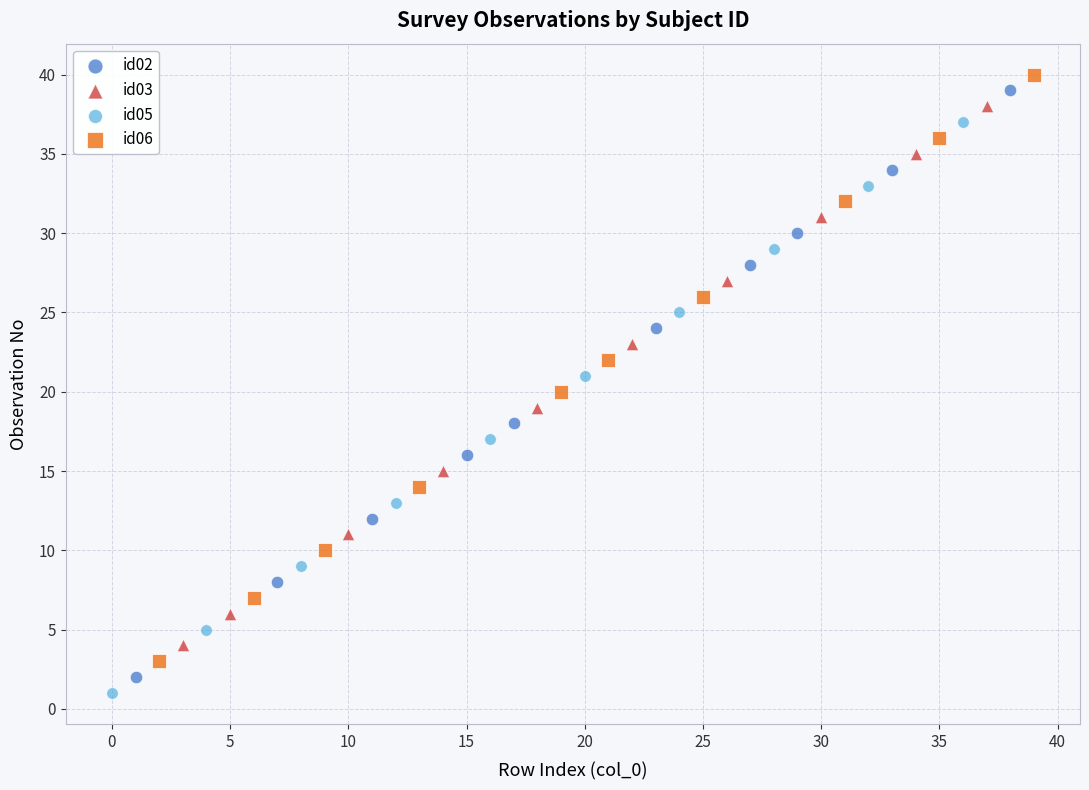

Which series reaches the maximum Y coordinate?

id06